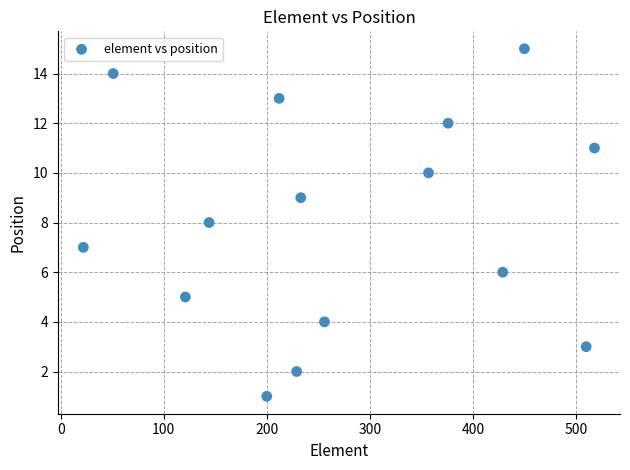

What is the range of X values (max minus min)?

496